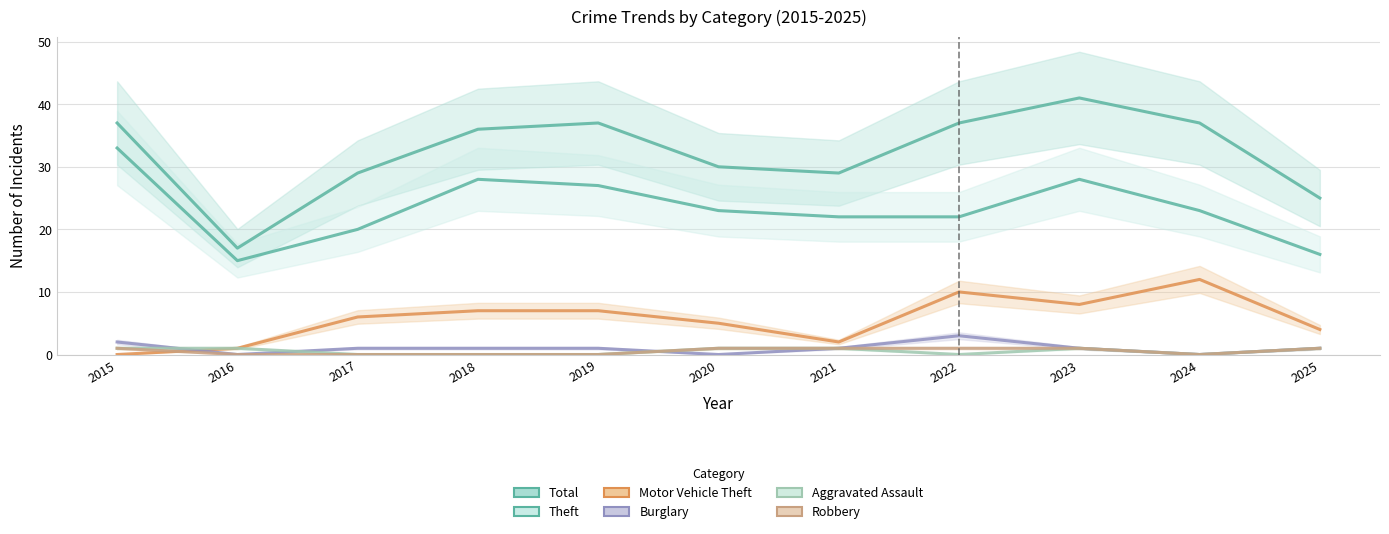

How many interior local valleys does the Theft series have?

1